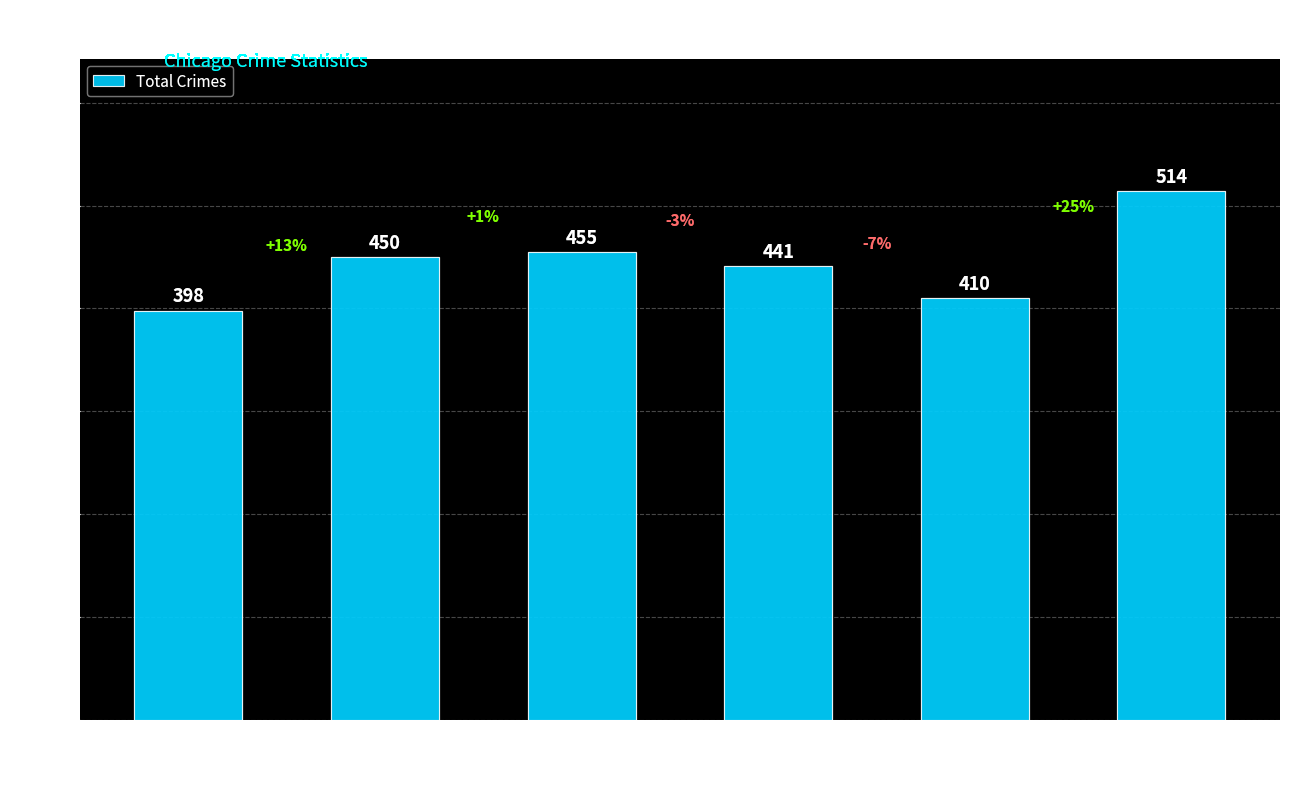

How many bars are there in total?

6